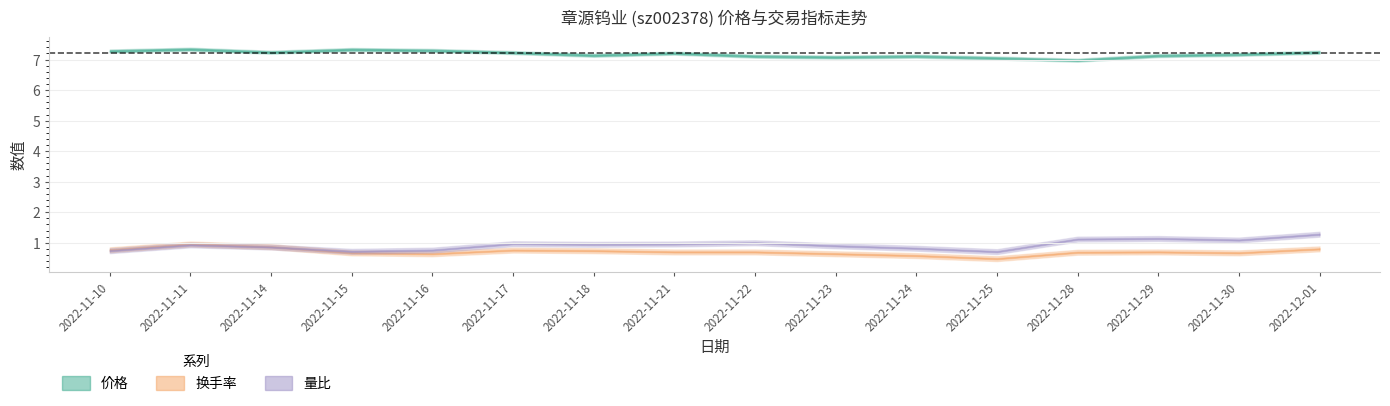

What is the difference between the highest and lowest values at 2022-11-23?

6.4